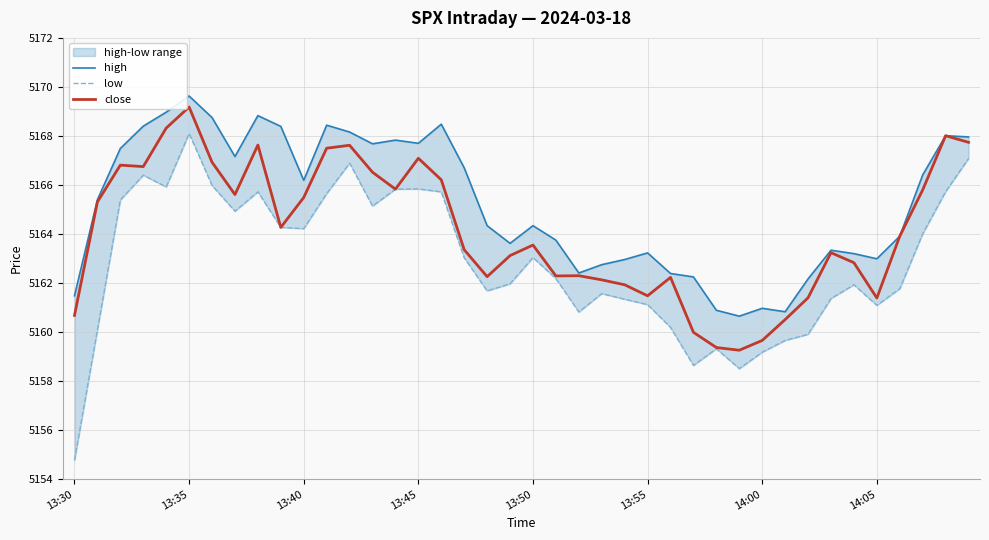

The value of close at 14:00 is 5159.7. True or false?

True